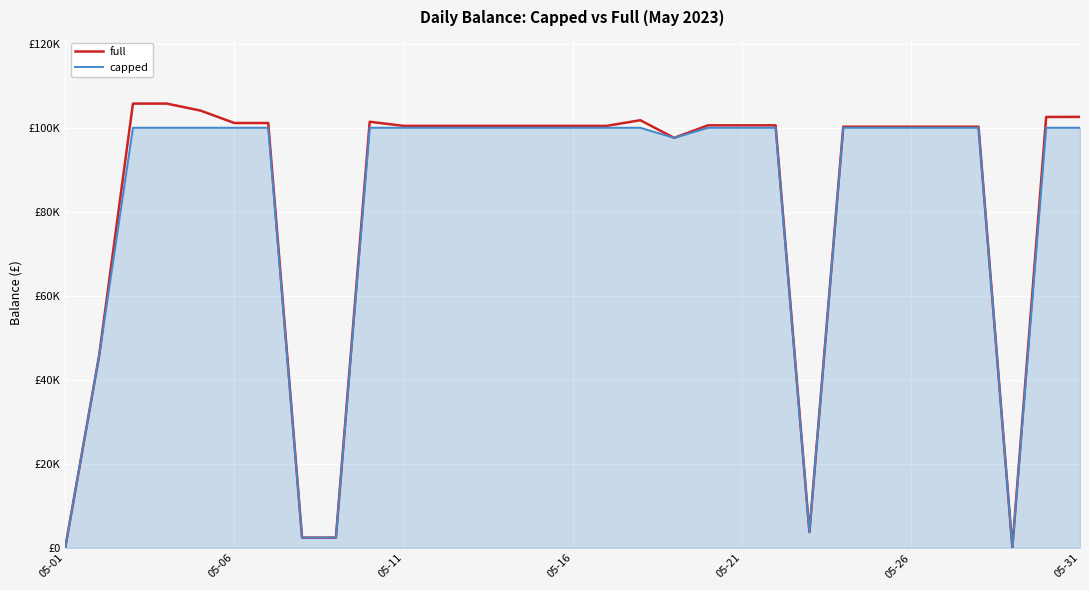

What are all the series names shown in the legend?

full, capped